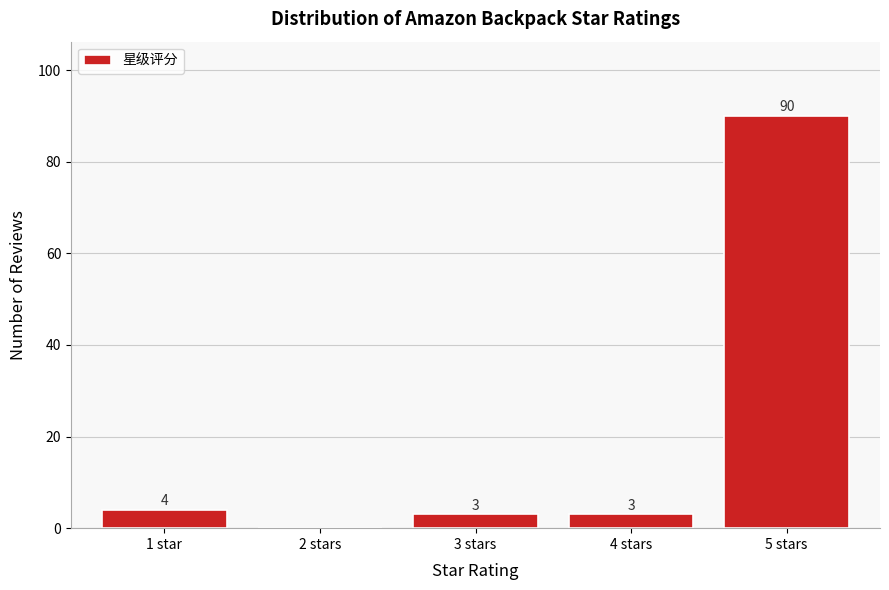

Reading left to right, what are all the values shown in this chart?

1 star=4	2 stars=0	3 stars=3	4 stars=3	5 stars=90